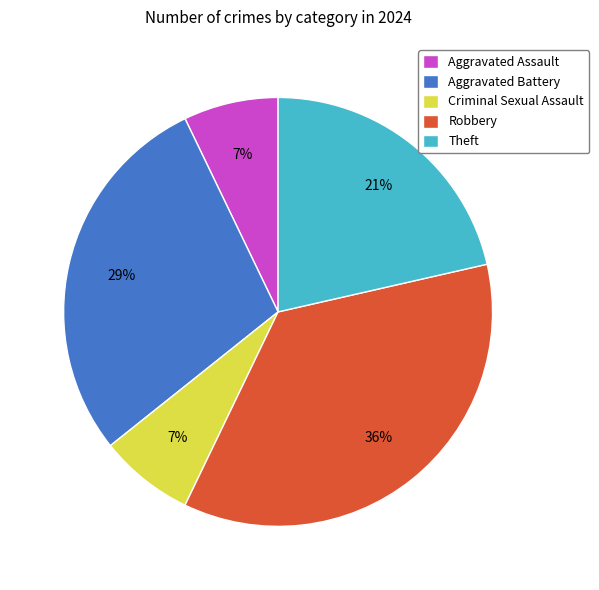

Combined, do Criminal Sexual Assault and Theft account for over 50%?

No